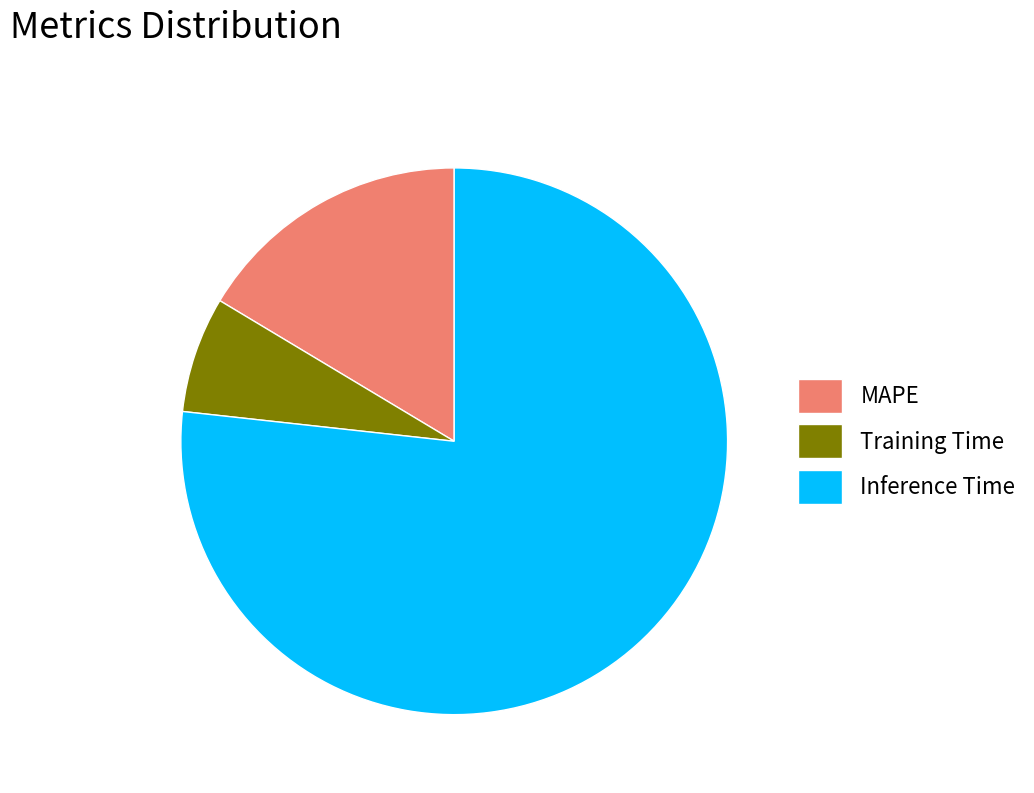

Do MAPE and Inference Time together represent more than half of the pie?

Yes